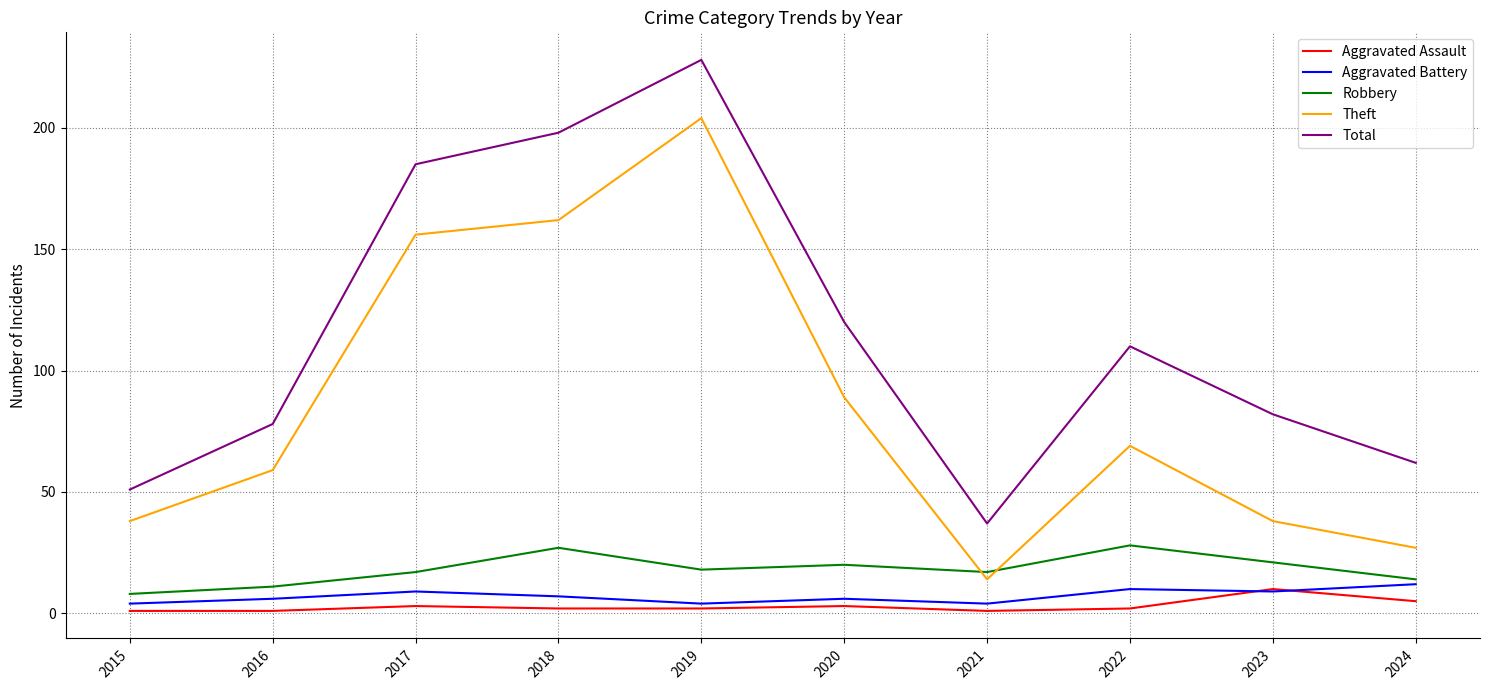

At 2018, list the series in order from largest to smallest.

Total, Theft, Robbery, Aggravated Battery, Aggravated Assault